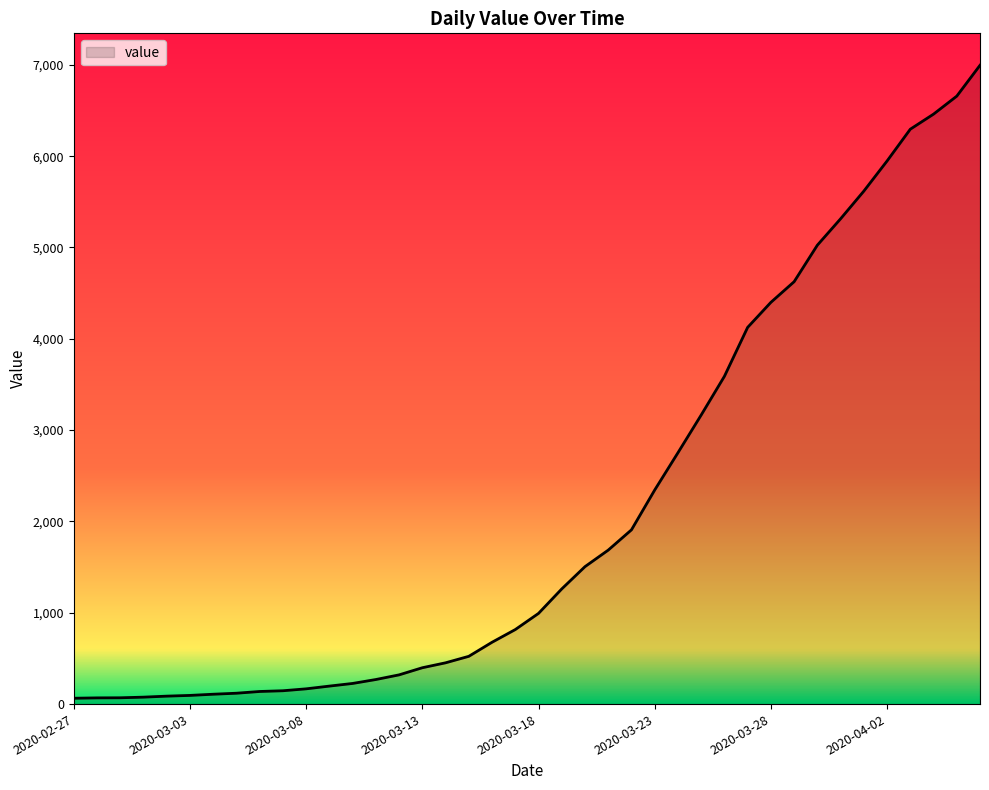

What is the greatest value displayed?

6995